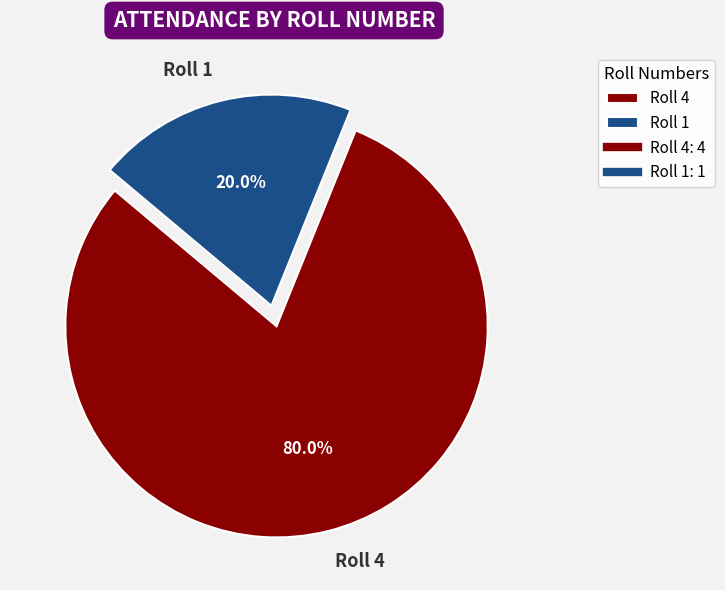

Which category has the biggest portion of the pie?

Roll 4